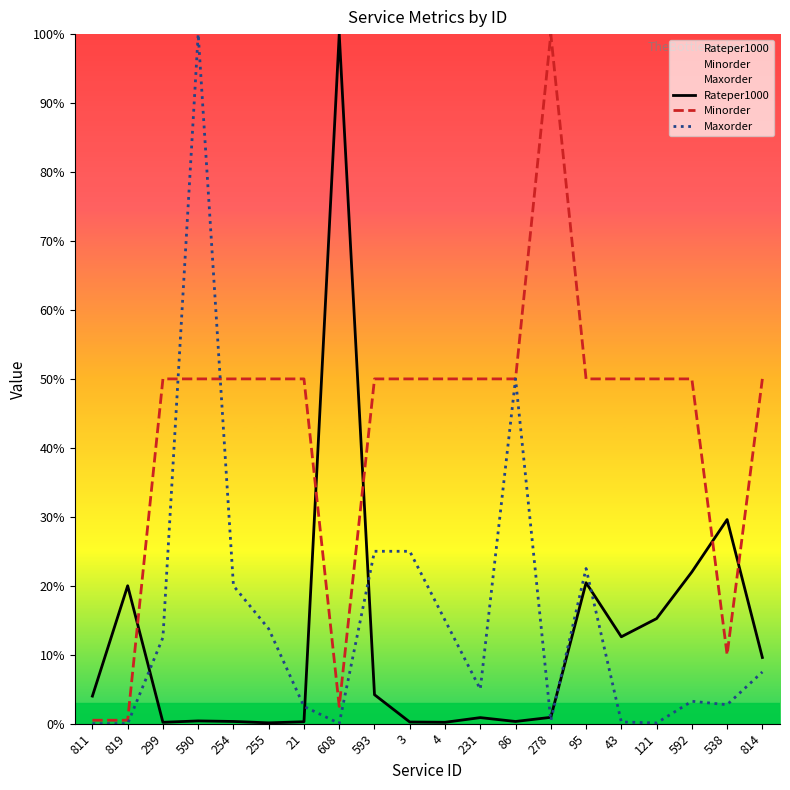

Reading left to right, what are all the values shown in this chart?

Rateper1000: 4.0	20.0	0.2	0.4	0.3	0.1	0.3	100.0	4.2	0.2	0.2	0.9	0.3	0.9	20.4	12.6	15.2	22.0	29.6	9.6
Minorder: 0.5	0.5	50.0	50.0	50.0	50.0	50.0	2.5	50.0	50.0	50.0	50.0	50.0	100.0	50.0	50.0	50.0	50.0	10.0	50.0
Maxorder: 0.0	0.0	12.5	100.0	20.0	13.8	2.5	0.0	25.0	25.0	15.0	5.0	50.0	0.4	22.5	0.2	0.1	3.2	2.8	7.5